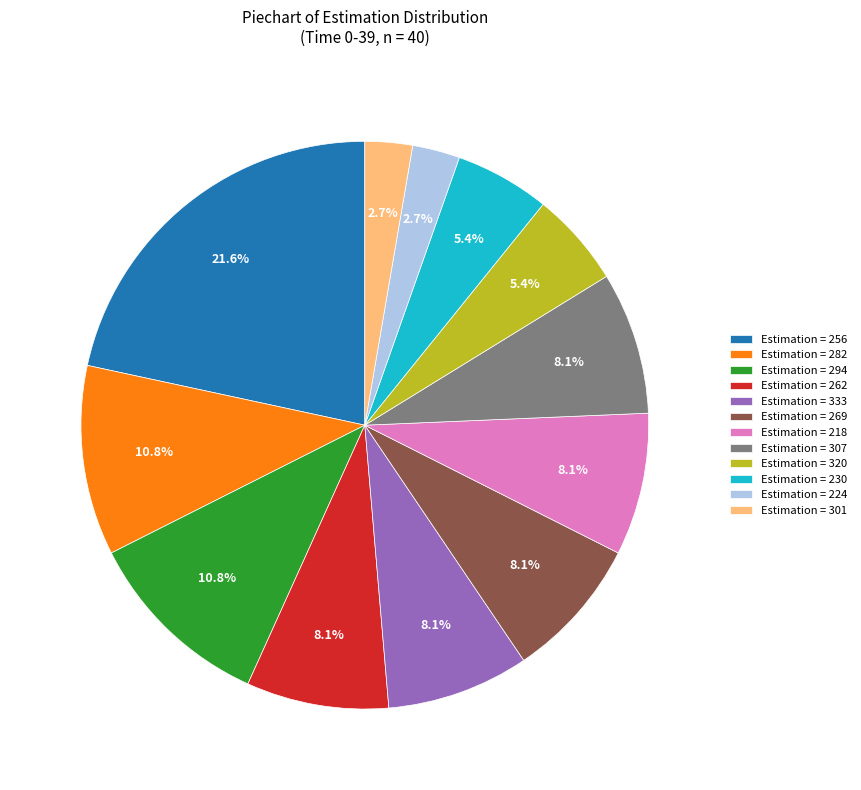

What percentage is NOT represented by Estimation = 320?

94.6%